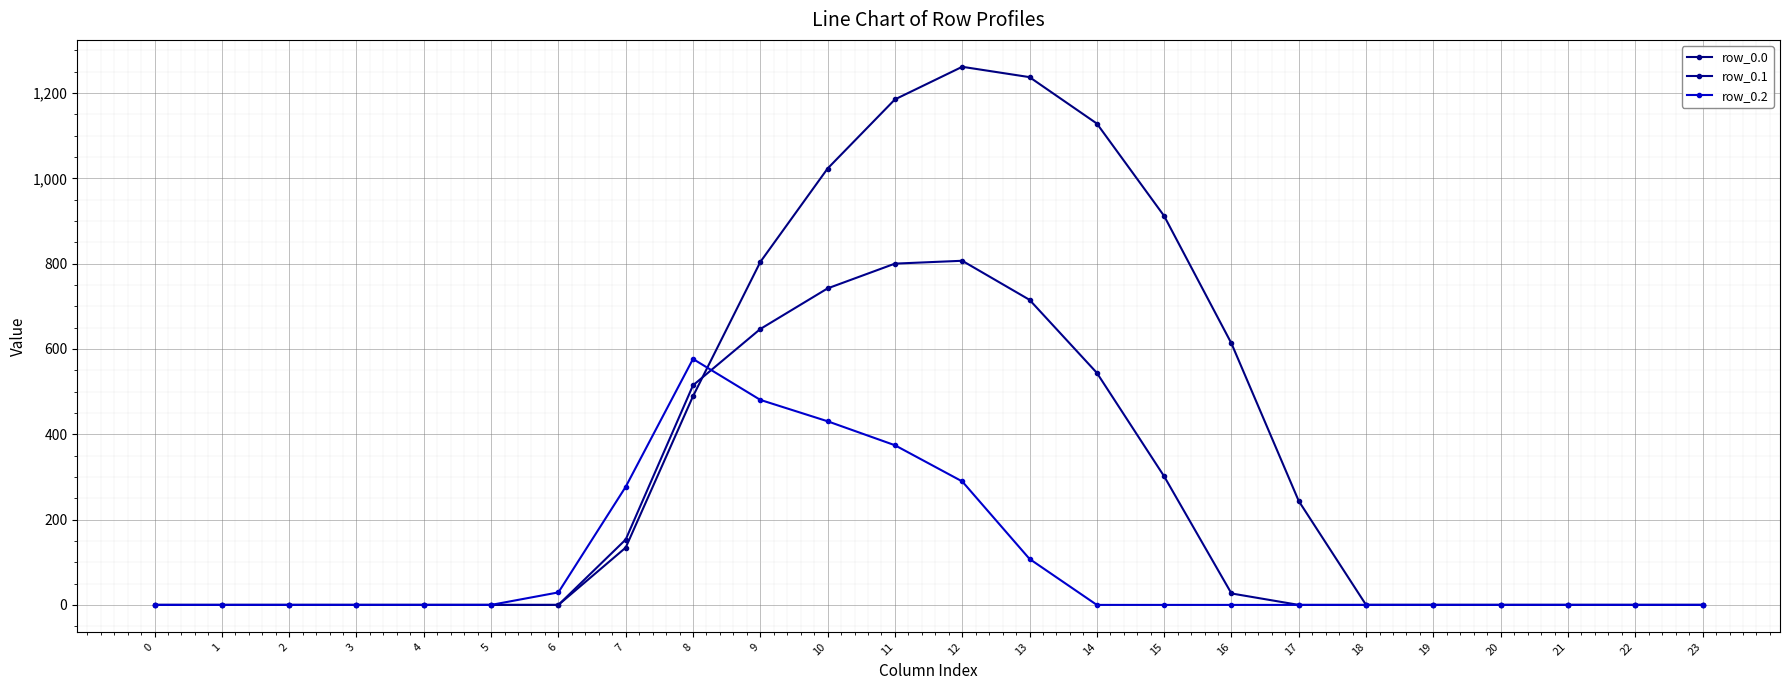

Is it true that row_0.1 equals 0.0 at 23?

True